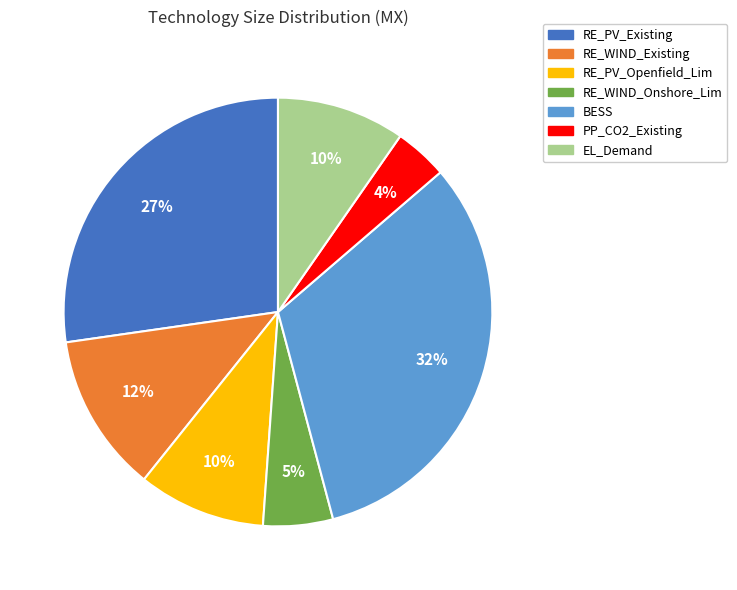

The PP_CO2_Existing slice represents 17% of the pie. True or false?

False